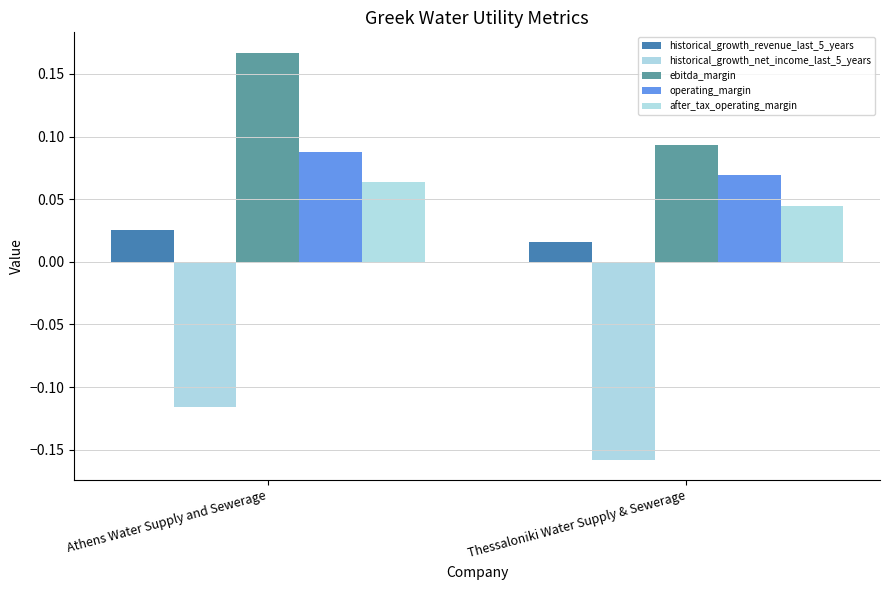

Which category has the lowest value in the ebitda_margin series?

Thessaloniki Water Supply & Sewerage